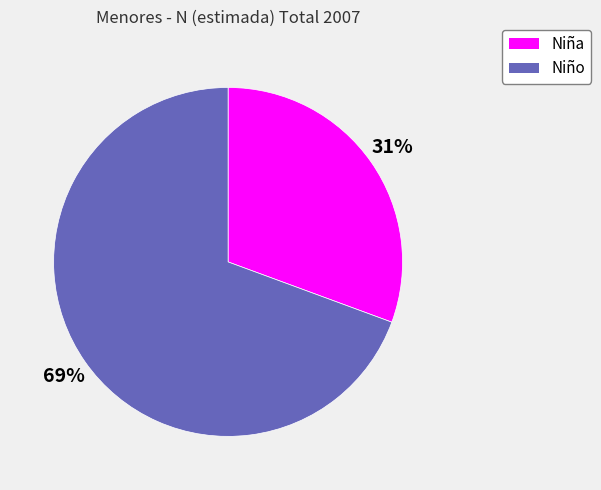

Is there any slice that represents more than half of the pie?

Yes